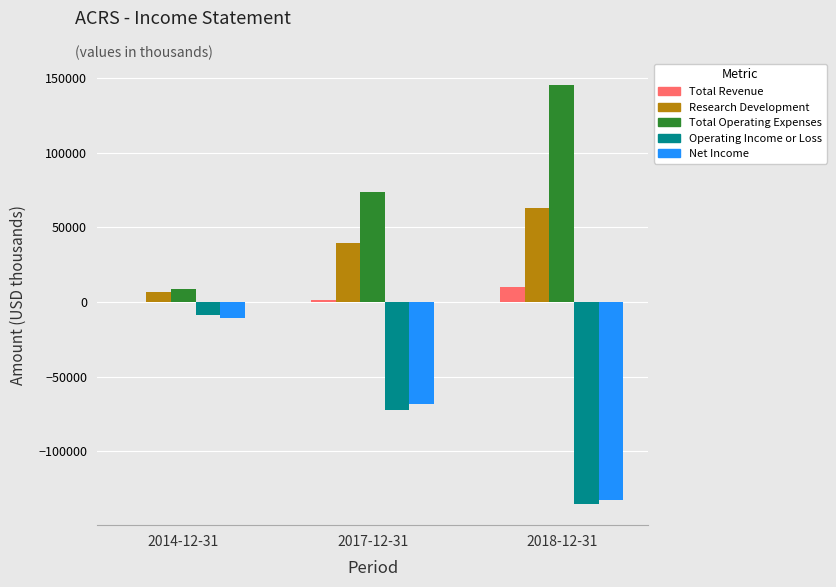

At which category is the sum across all series the highest?

2014-12-31